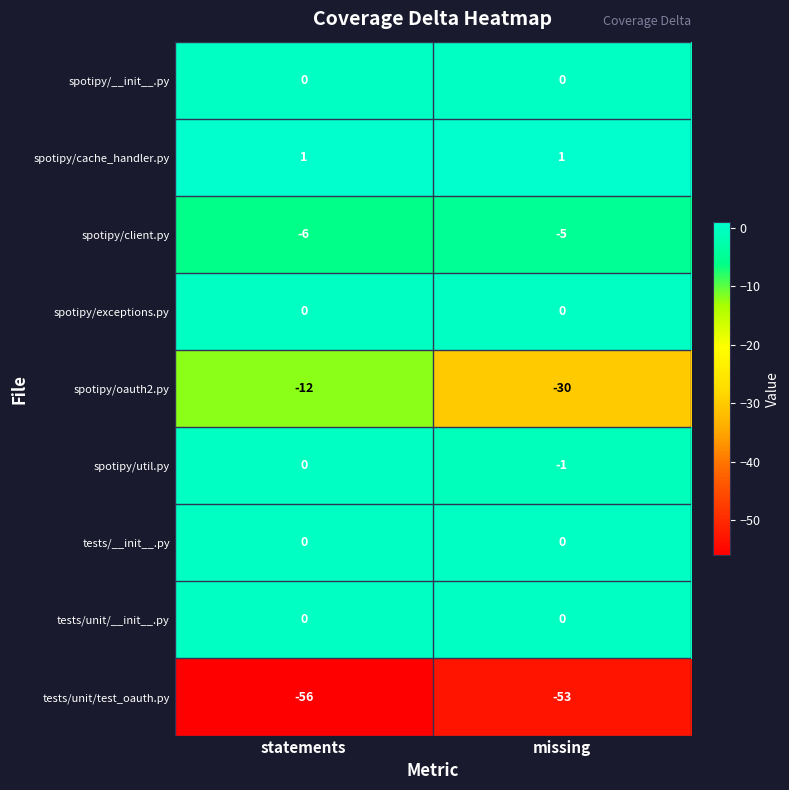

The value of tests/unit/__init__.py at statements is 0. True or false?

True